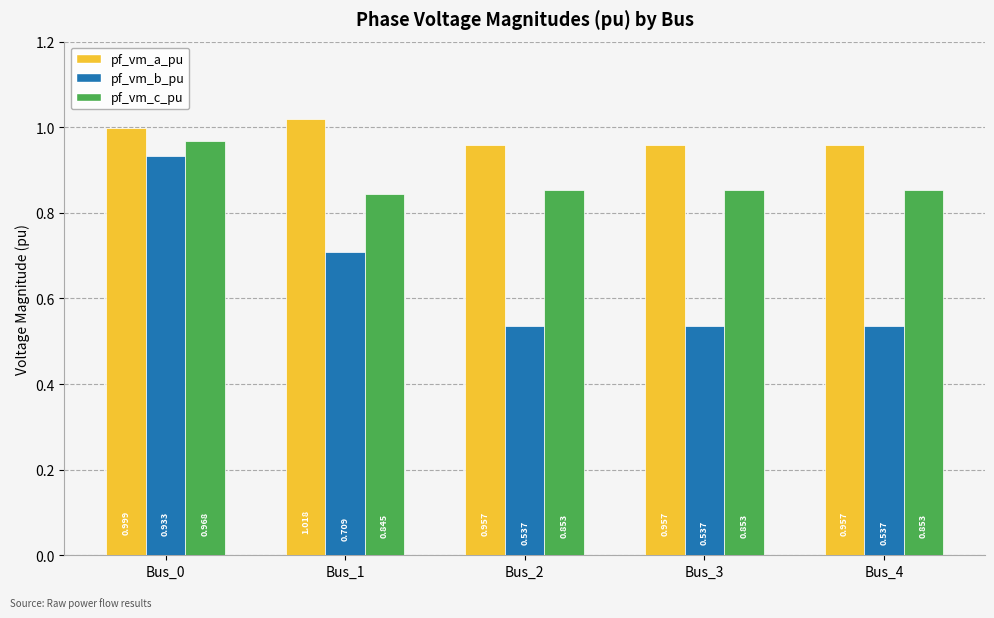

Rank the series at Bus_1 from highest to lowest value.

pf_vm_a_pu, pf_vm_c_pu, pf_vm_b_pu